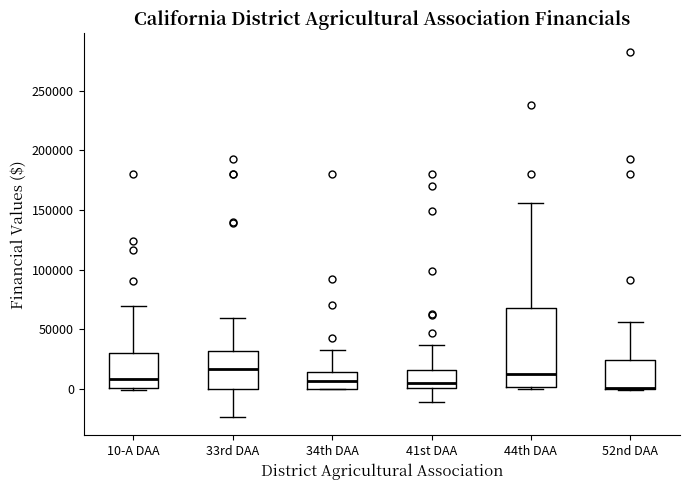

Where does the median line of the box for 10-A DAA sit on the y-axis? The values are not printed on the chart, so give them approximately, as read against the axis.

10000